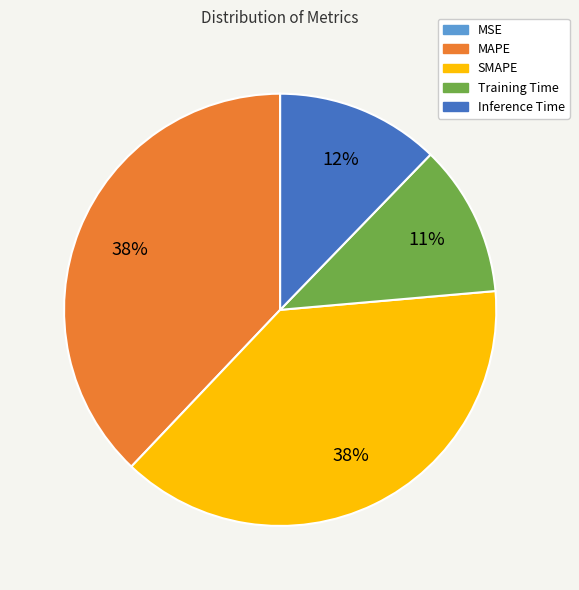

To the nearest percent, what percentage of the pie is MAPE?

38%